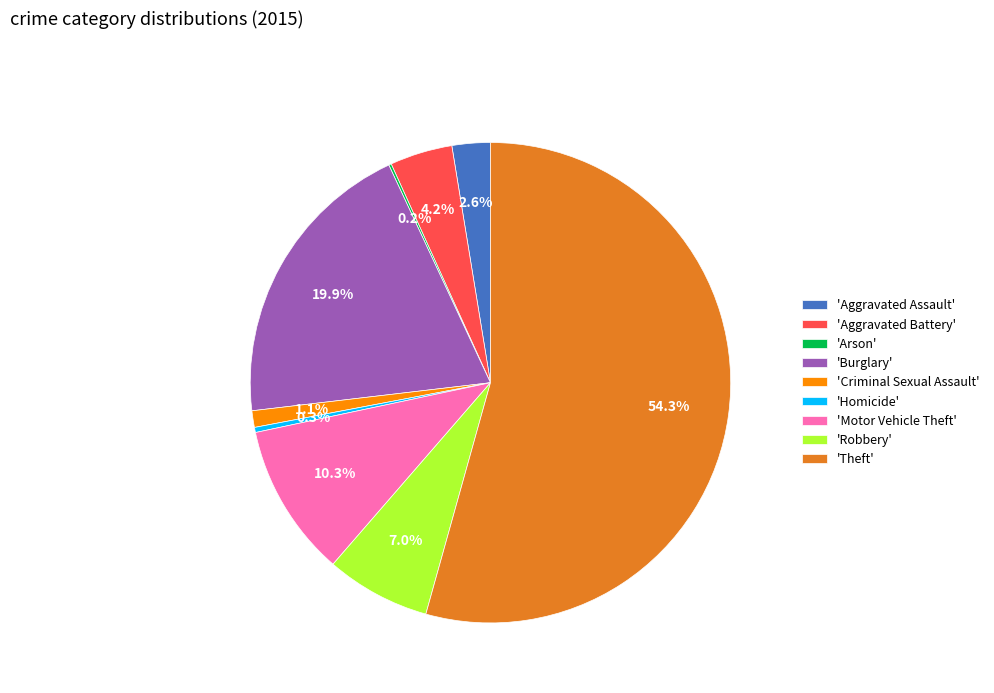

How much of the chart is everything except 'Aggravated Assault'?

97.4%